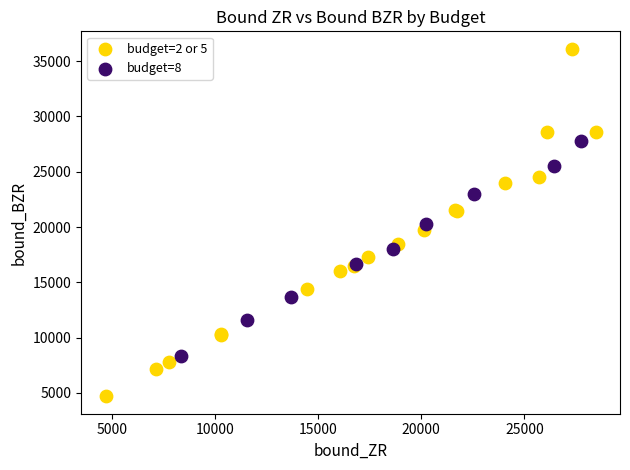

Which series reaches the maximum Y coordinate?

budget=2 or 5